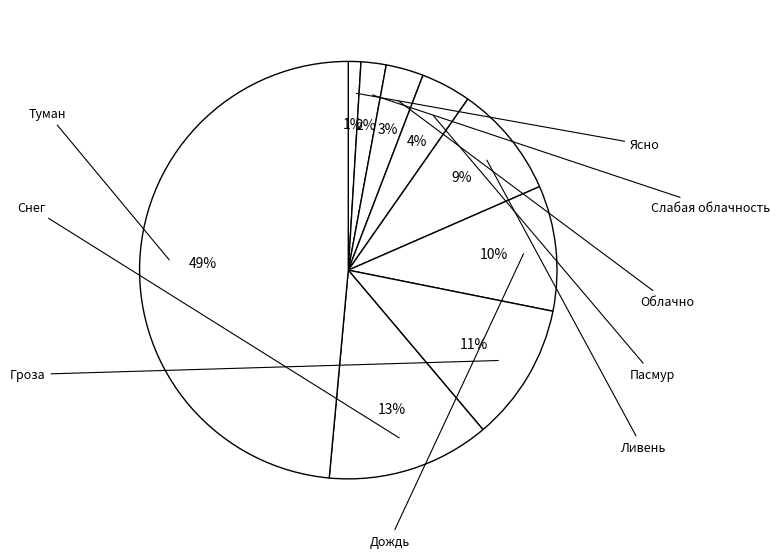

How many segments does this pie chart have?

9